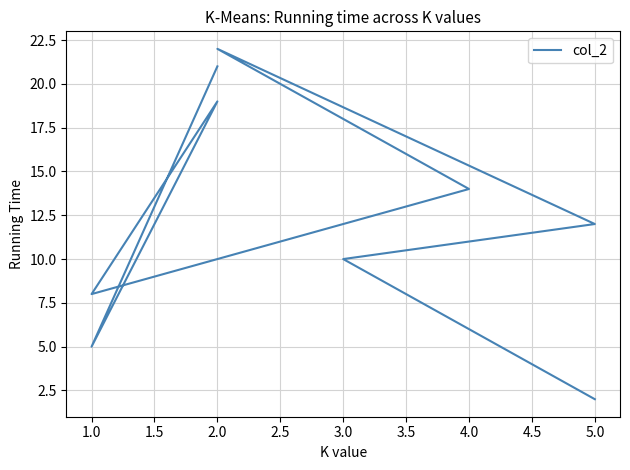

What is the value of the 9th point from the left?

21